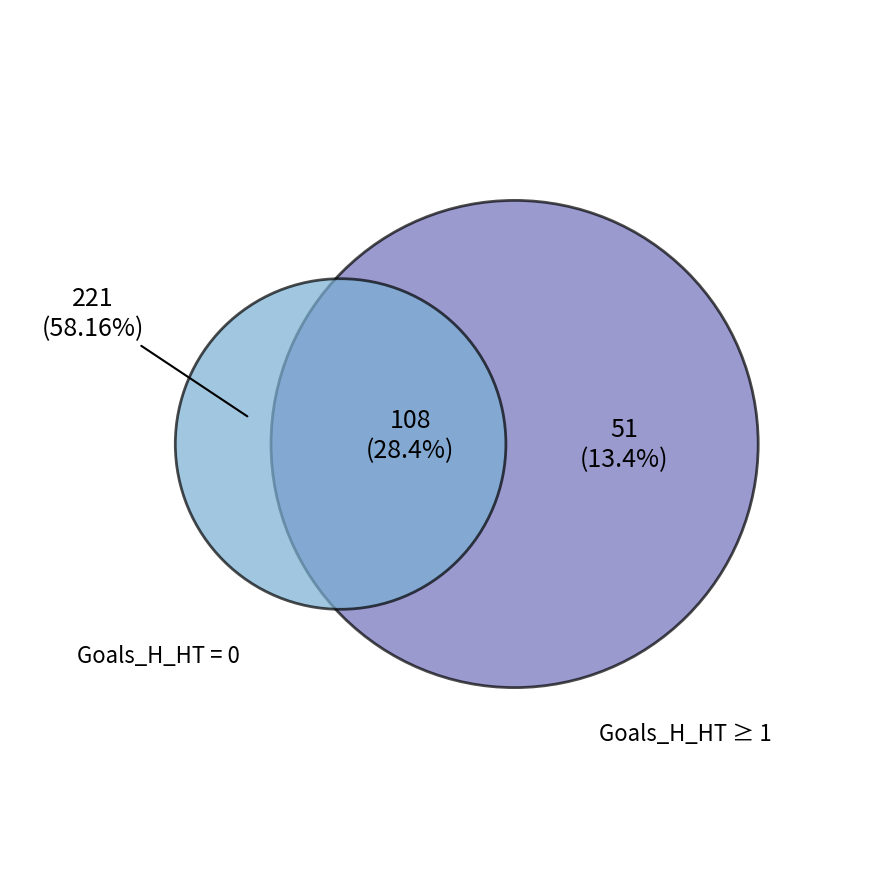

To the nearest percent, what percentage of the pie is Home Goals HT 1?

28%